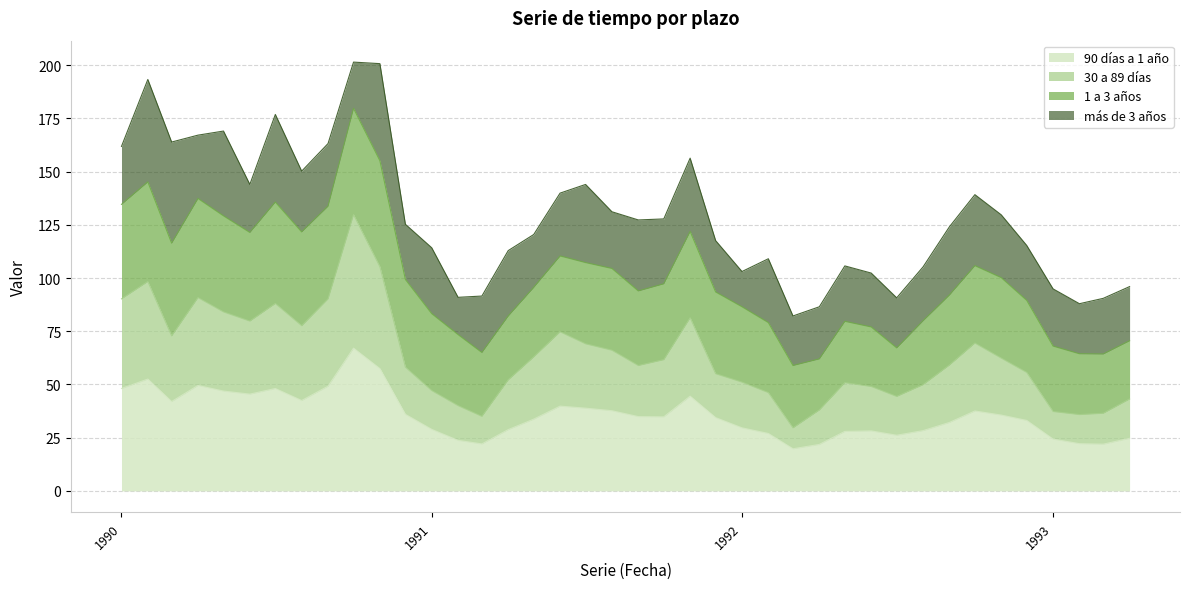

At which category is the sum across all series the highest?

01-10-1990